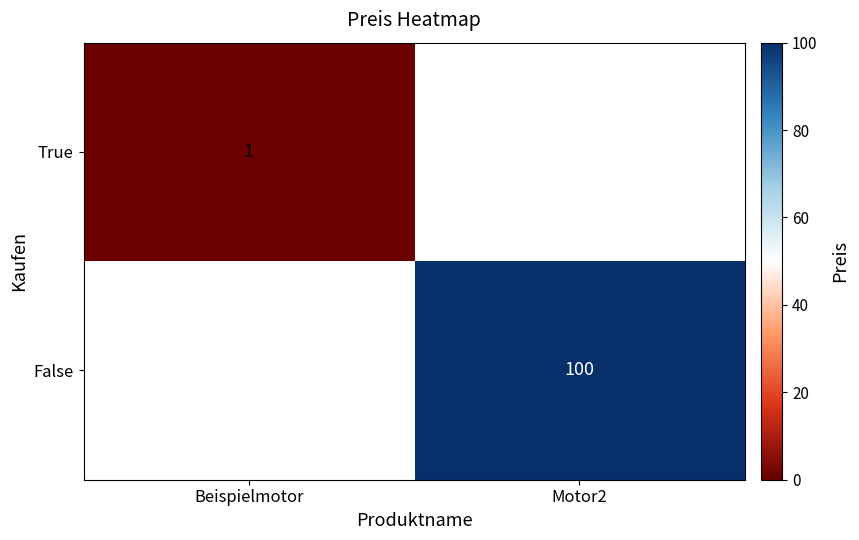

Is it true that True equals 1 at Beispielmotor?

True